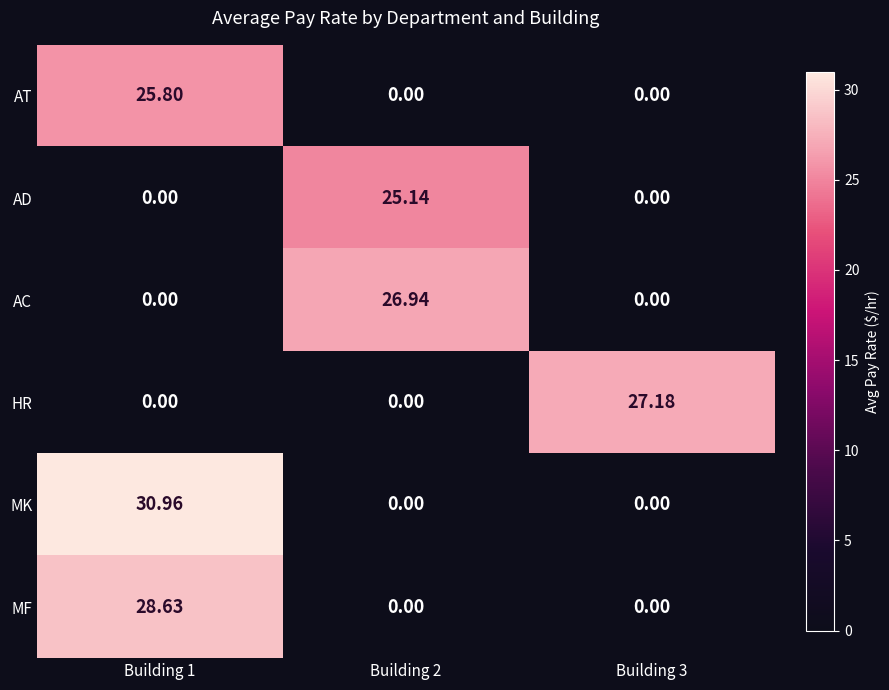

What is the difference between the highest and lowest values at Building 3?

27.2